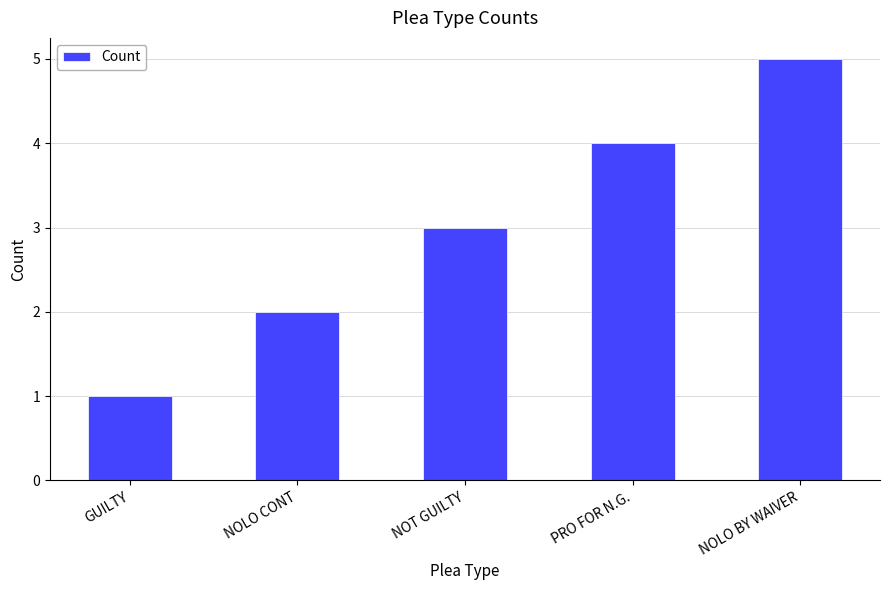

Count the values in the range 2 to 4.

3